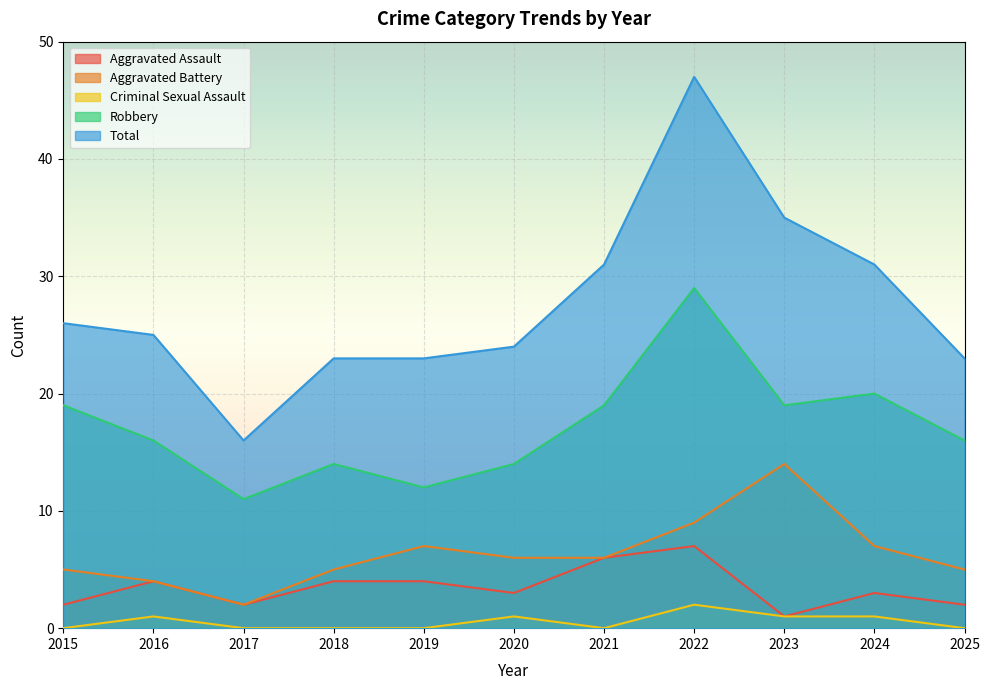

Where is the first local minimum for Criminal Sexual Assault?

2021